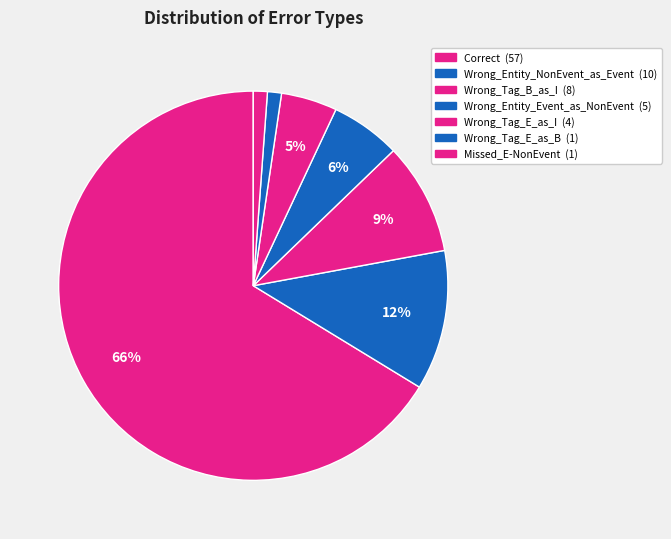

Count the number of slices in the pie.

7